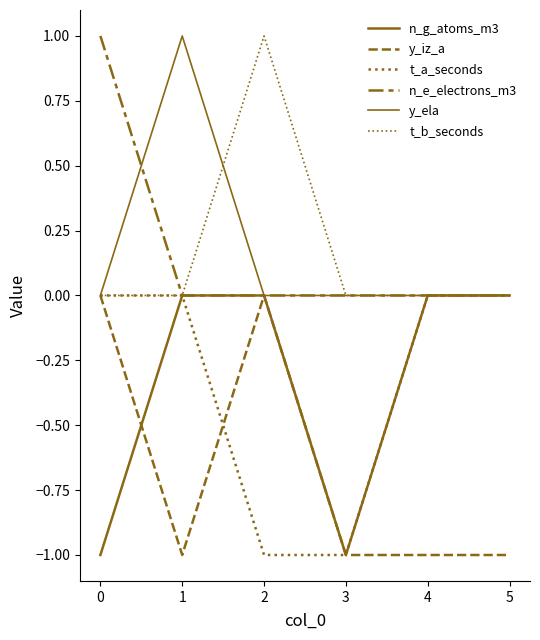

Where do y_iz_a and n_g_atoms_m3 first cross each other?

0 and 1